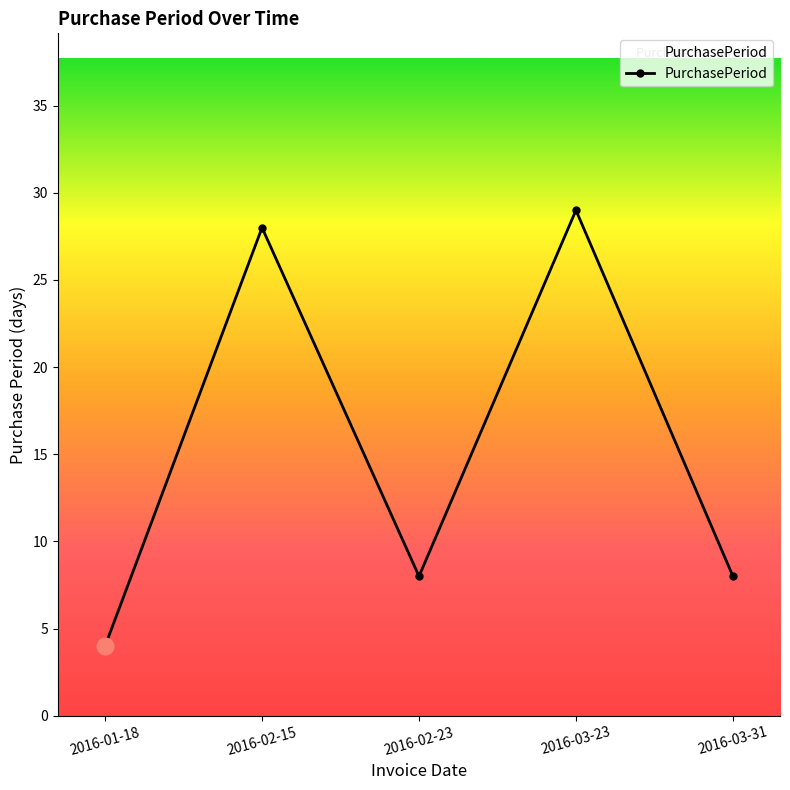

The value at 2016-03-23 is 29. True or false?

True